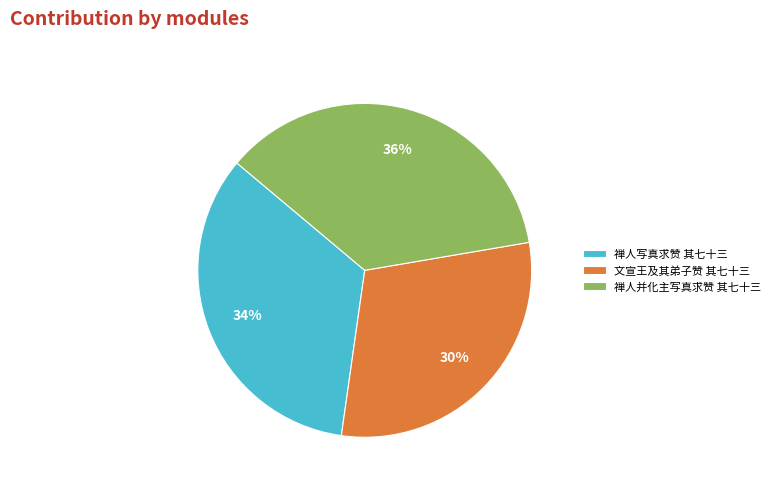

Does any single category account for the majority?

No